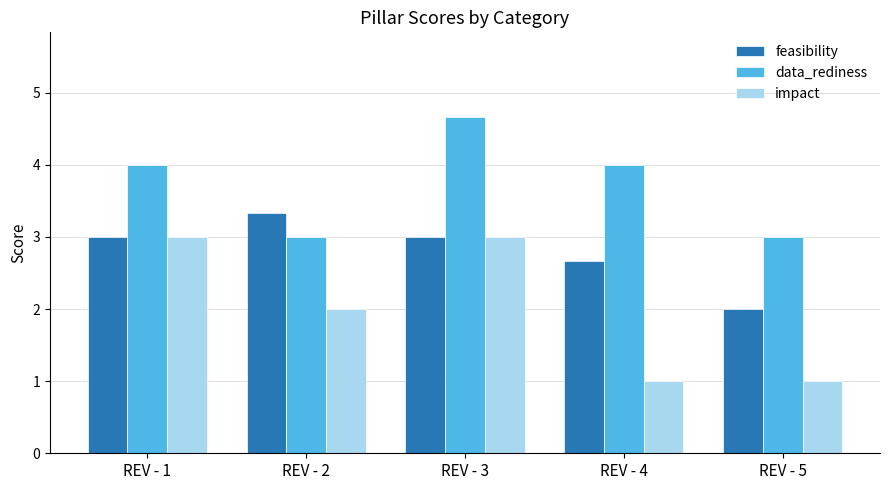

How many values in the impact series are below 2?

2